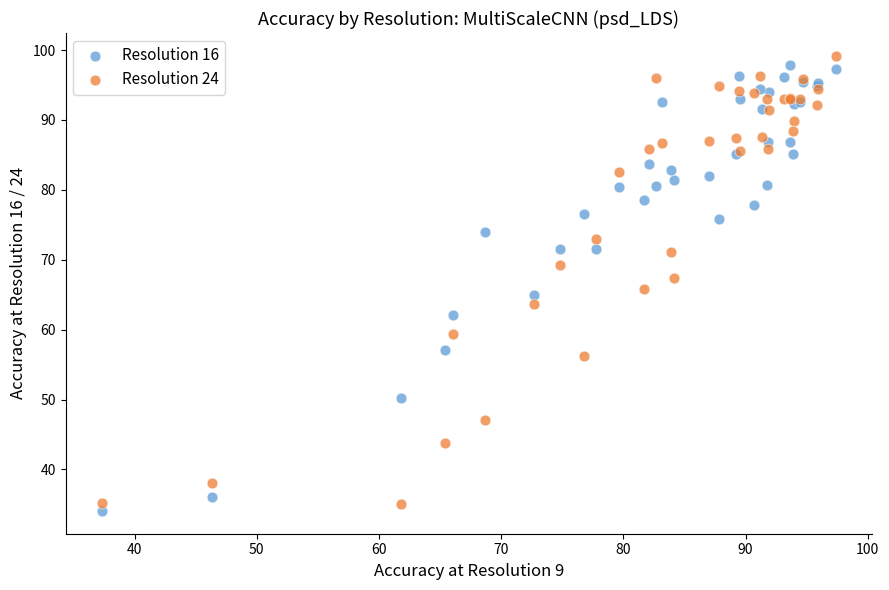

What is the X range (max minus min) for the scatter plot?

60.0